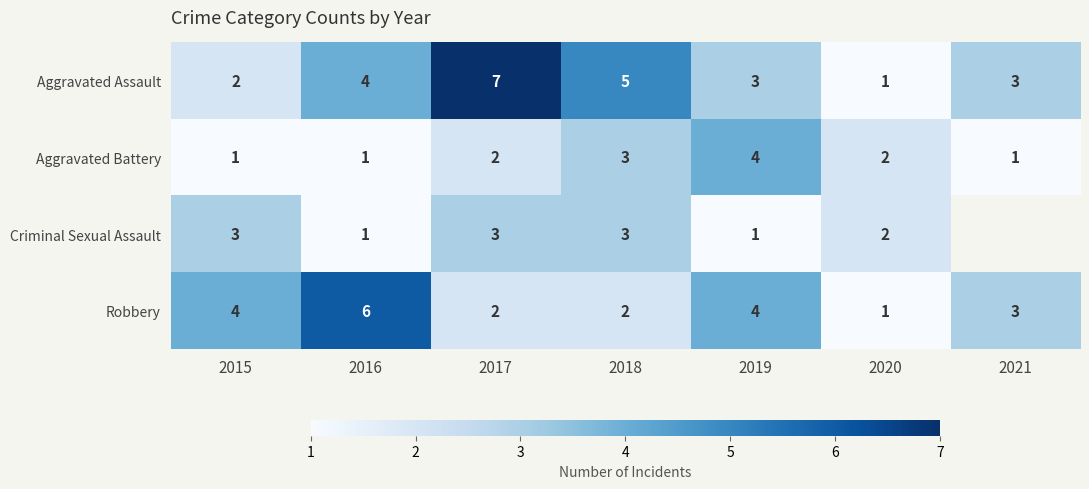

What is the spread (max minus min) of values at 2016?

5